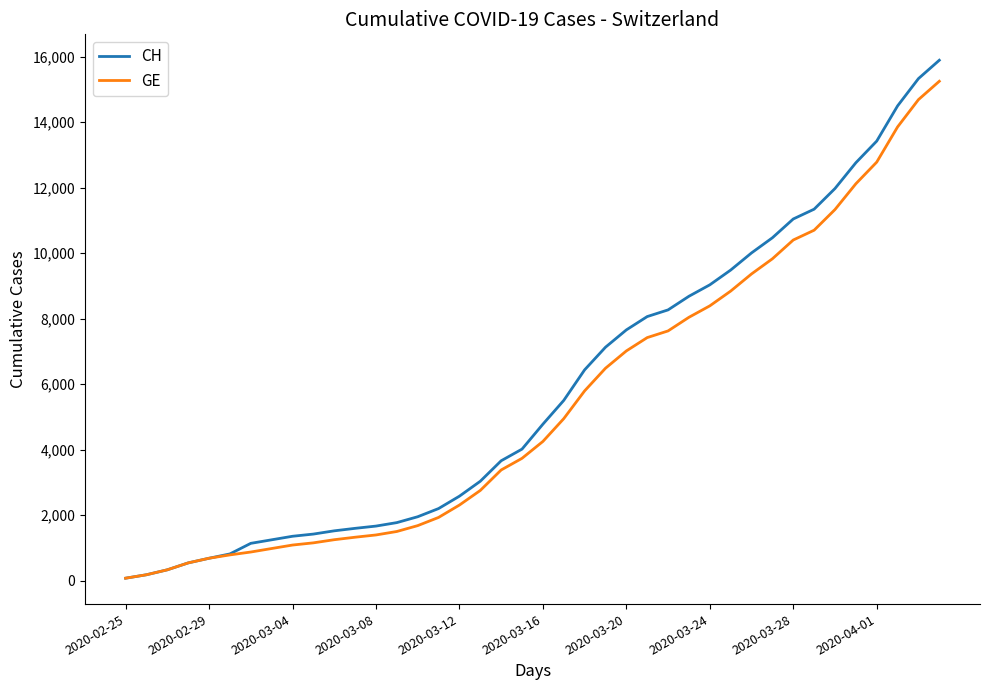

Which series has the widest spread of values?

CH